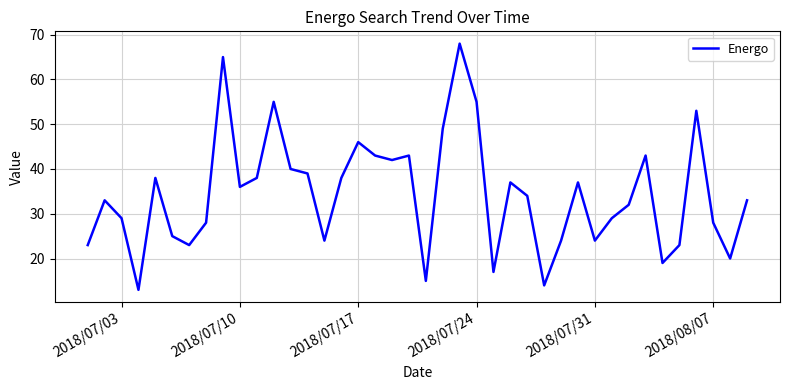

What is the difference between the maximum and minimum values?

55